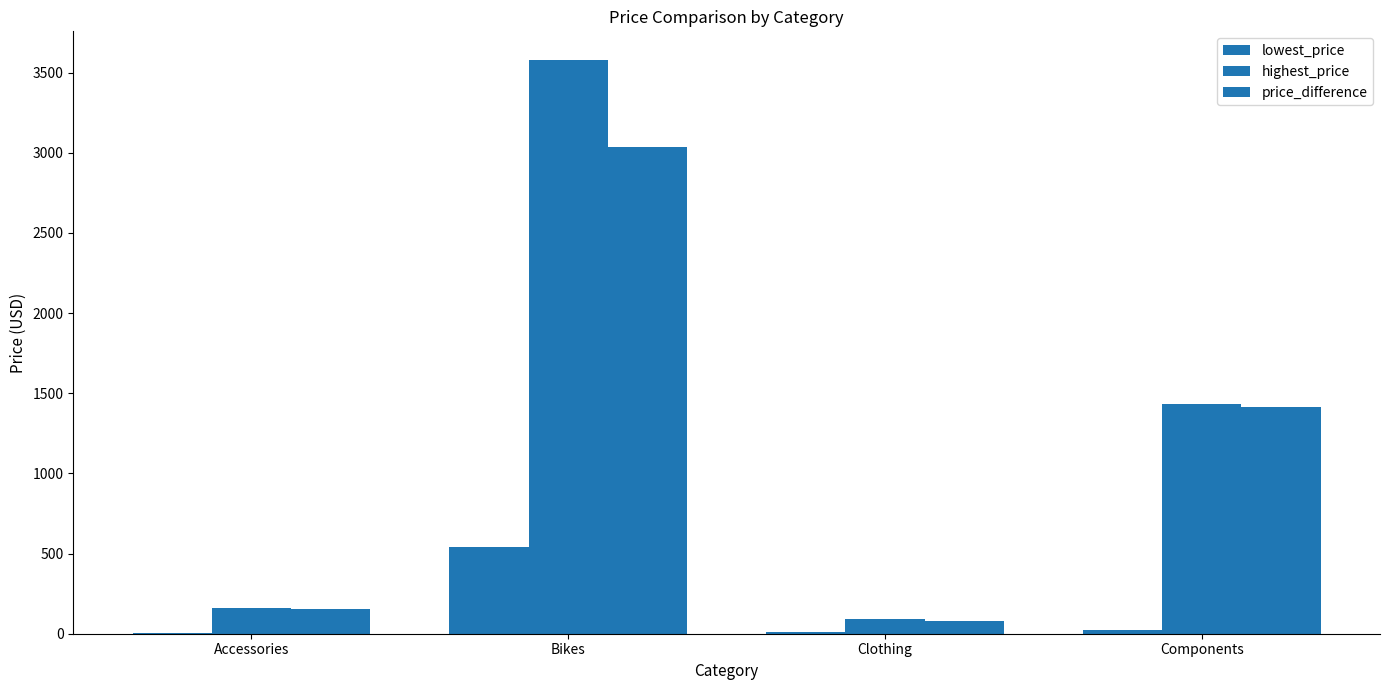

At which category is the sum across all series the highest?

Bikes